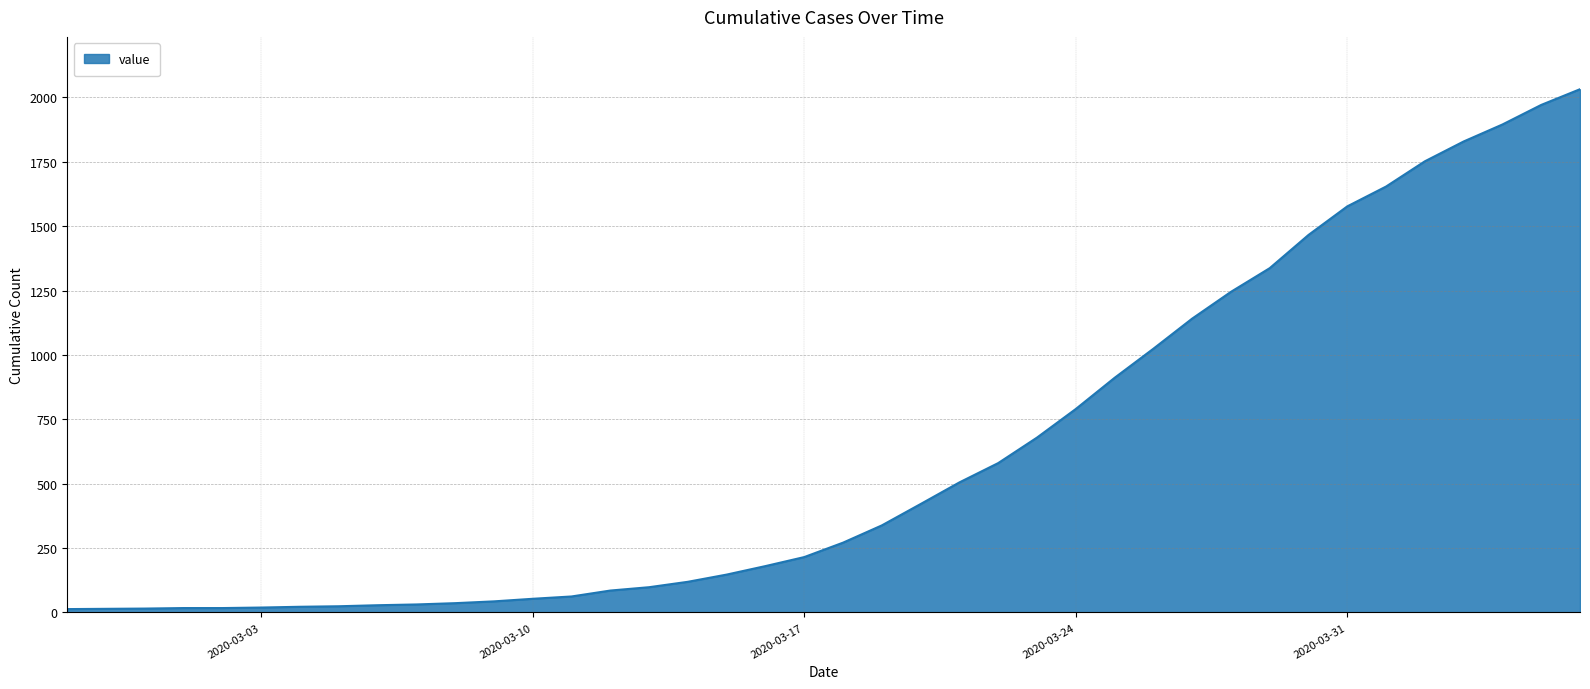

What is the greatest value displayed?

2032